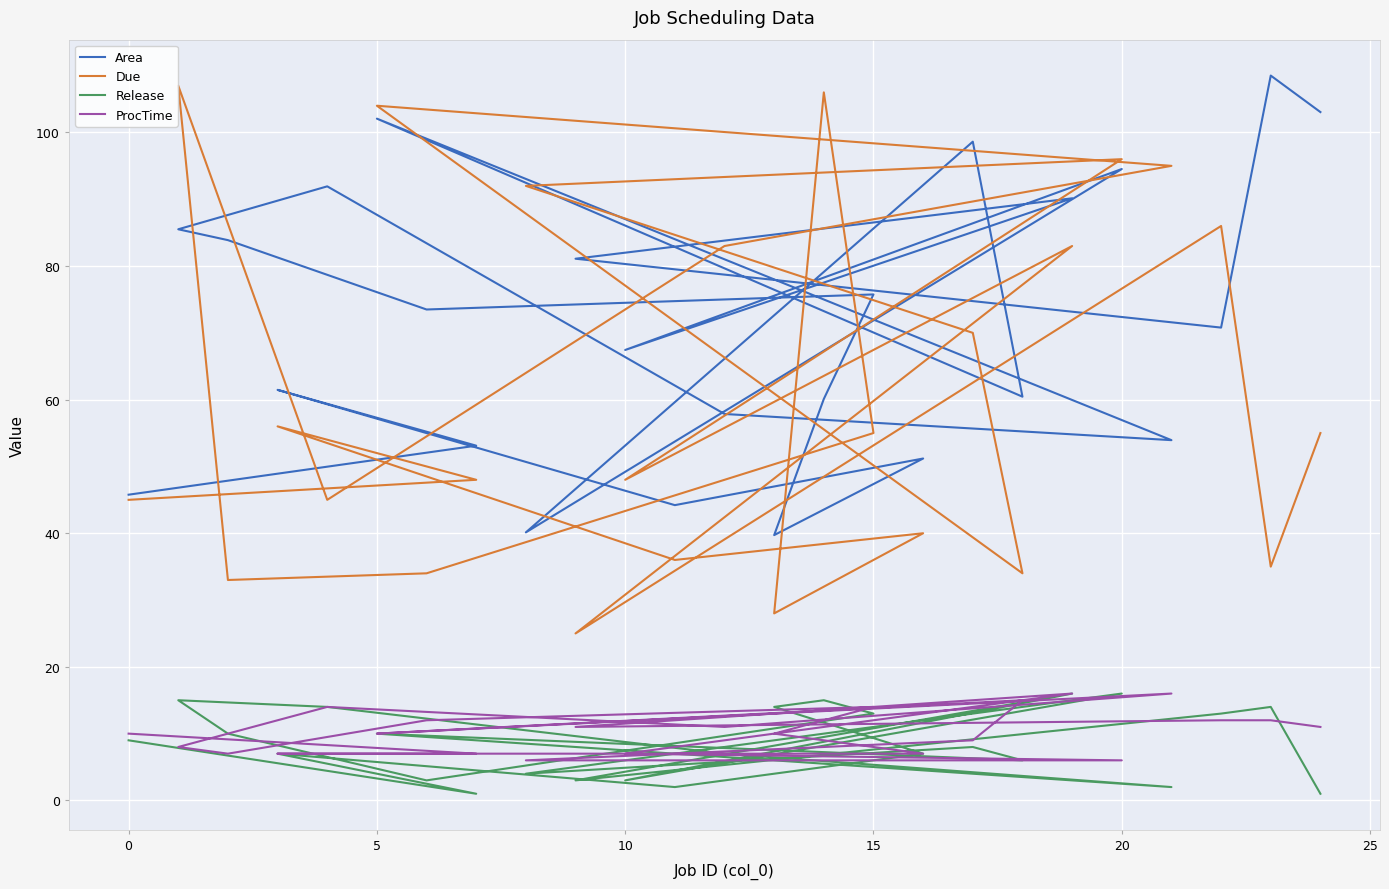

Count the number of data series in this chart.

4